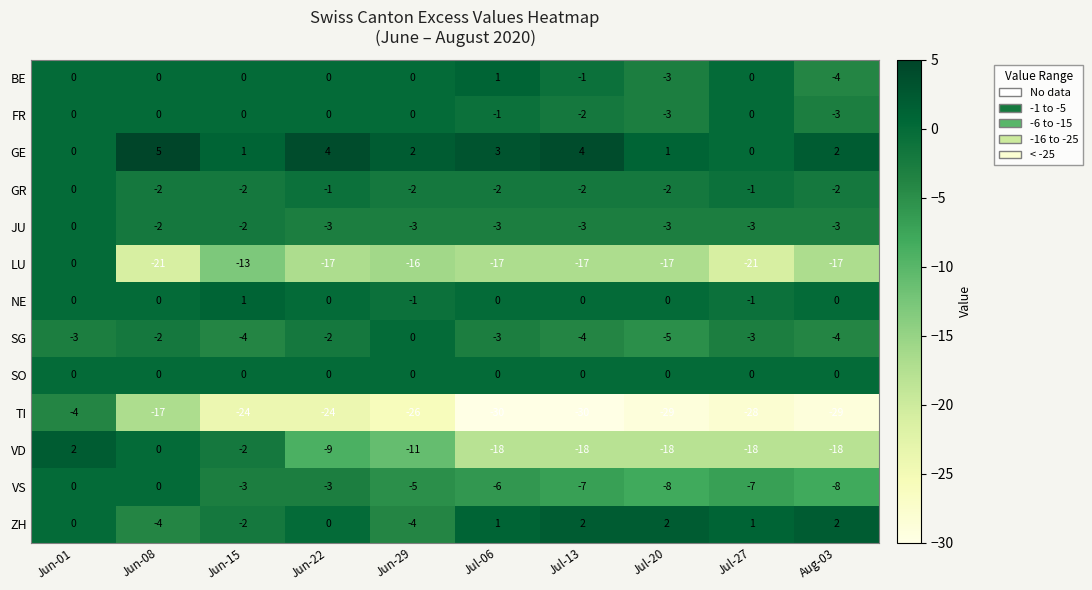

How many series are shown in this chart?

13